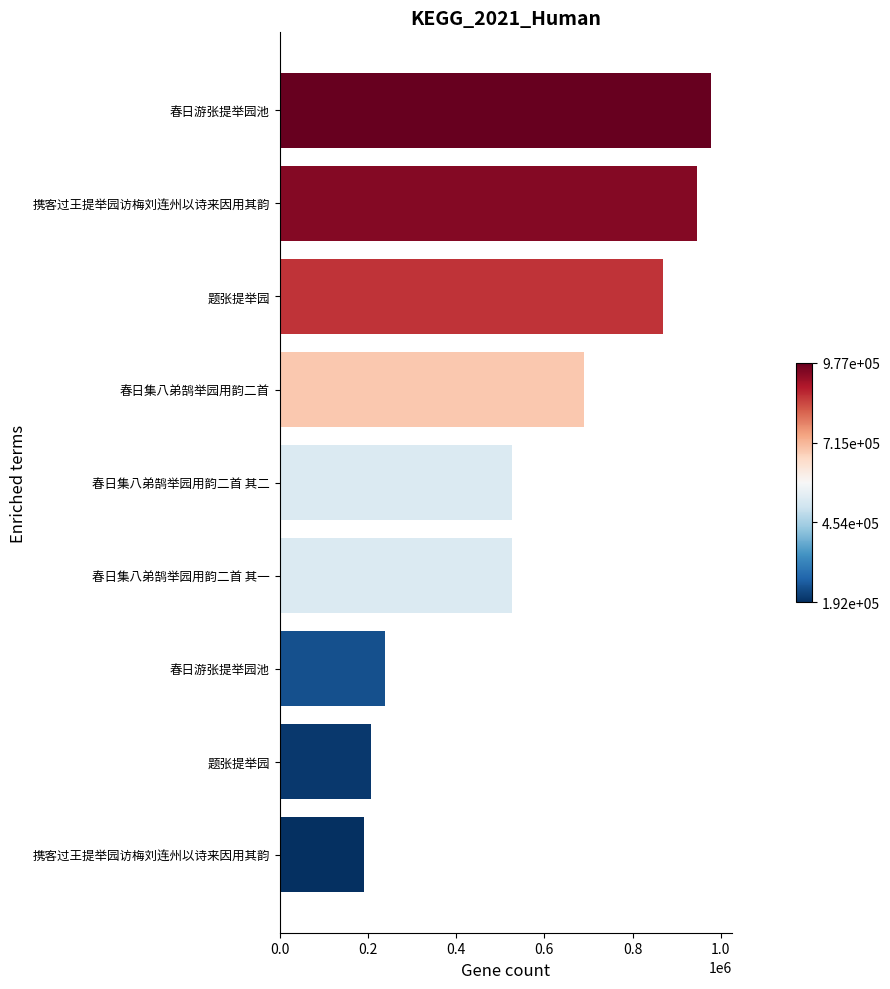

How many data points are less than 526693?

4